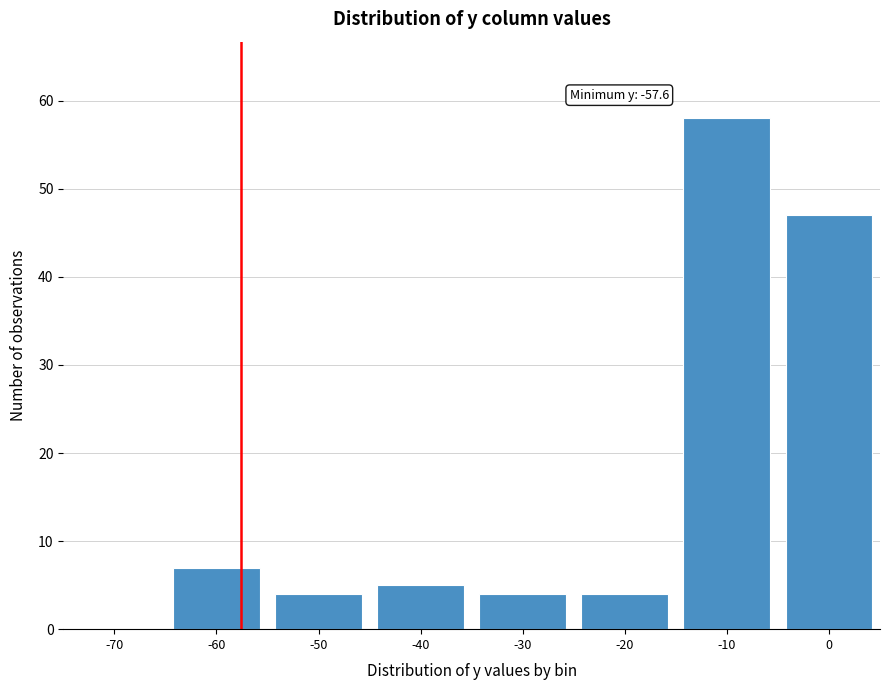

Reading right to left, transcribe all the data shown in this chart.

0=47	-10=58	-20=4	-30=4	-40=5	-50=4	-60=7	-70=0